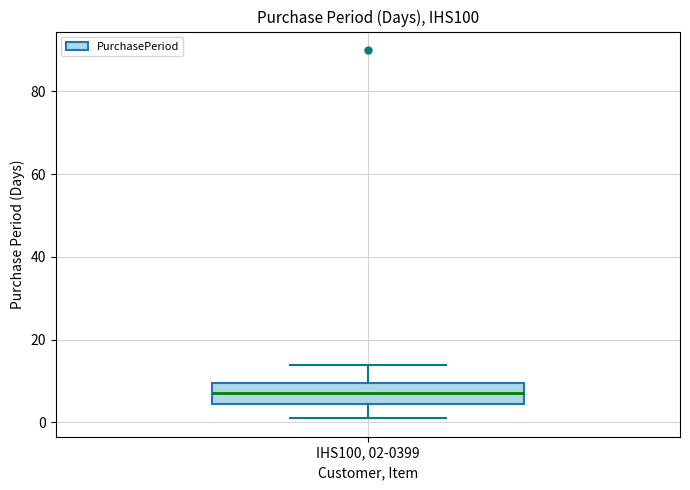

Read this box plot against the y-axis: the position of the median line, the range covered by the box, and the ends of both whiskers. The values are not printed on the chart, so give them approximately, as read against the axis.

median 8, box 4 to 10, whiskers 2 to 14